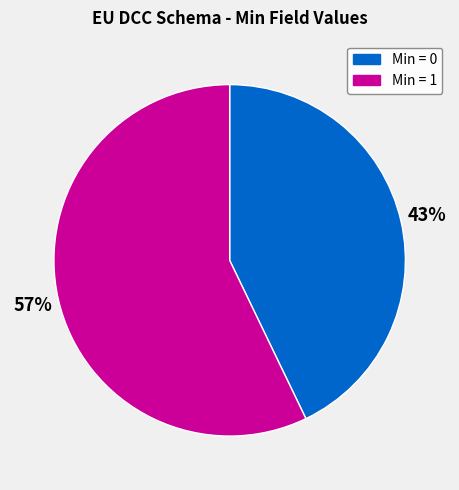

Count the number of slices in the pie.

2